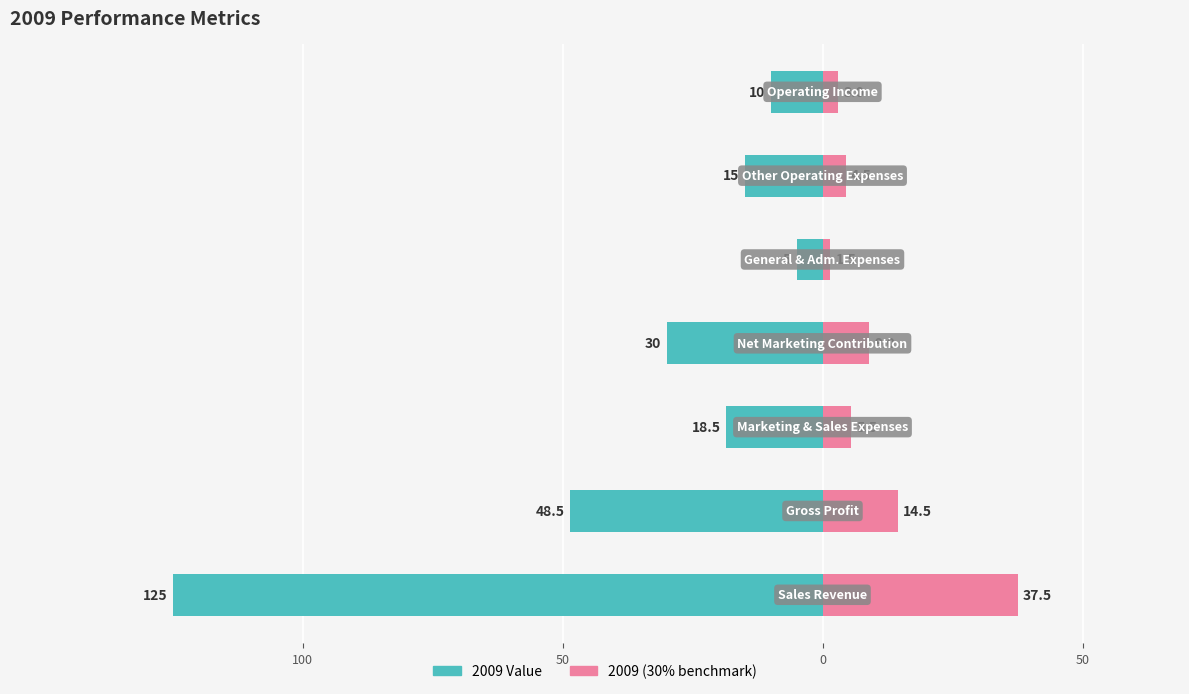

What is the label of the 2nd bar from the right?

Other Operating Expenses